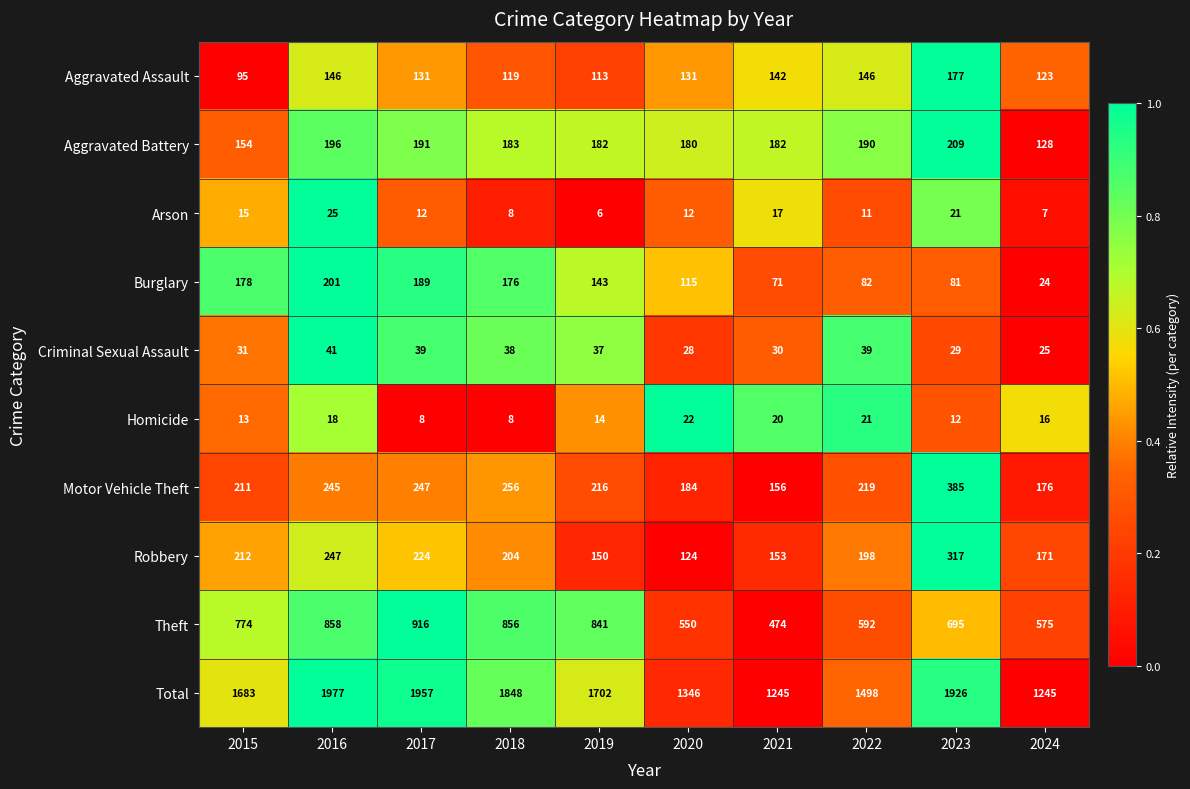

What is the difference between the second highest and minimum values in the Arson series?

15